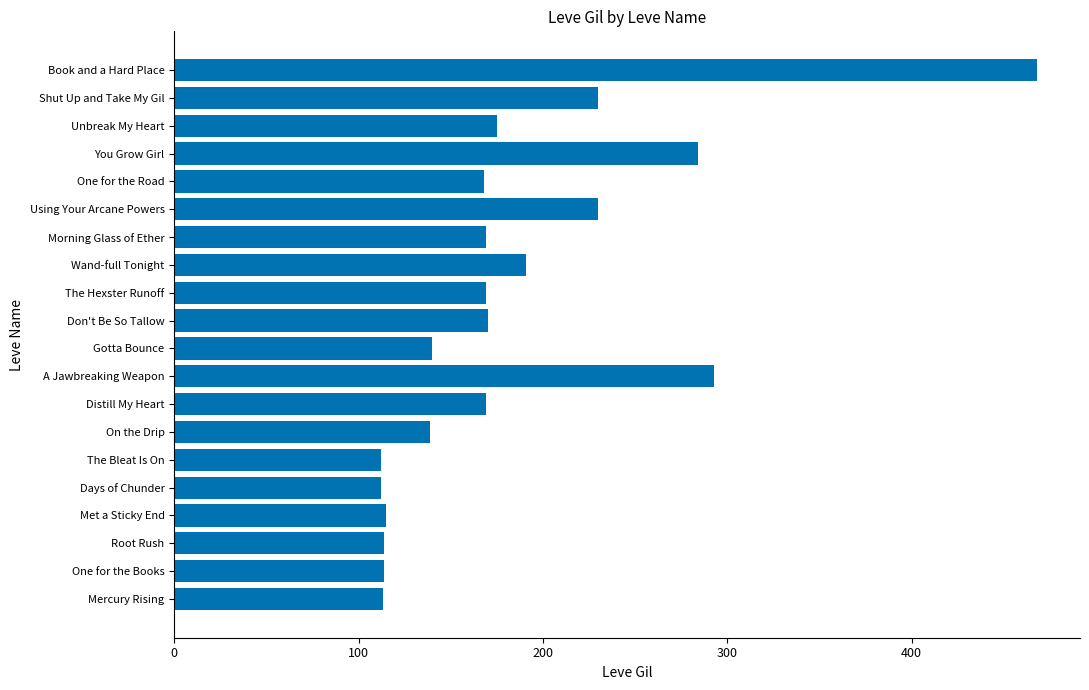

Between Wand-full Tonight and Gotta Bounce, which is larger?

Wand-full Tonight